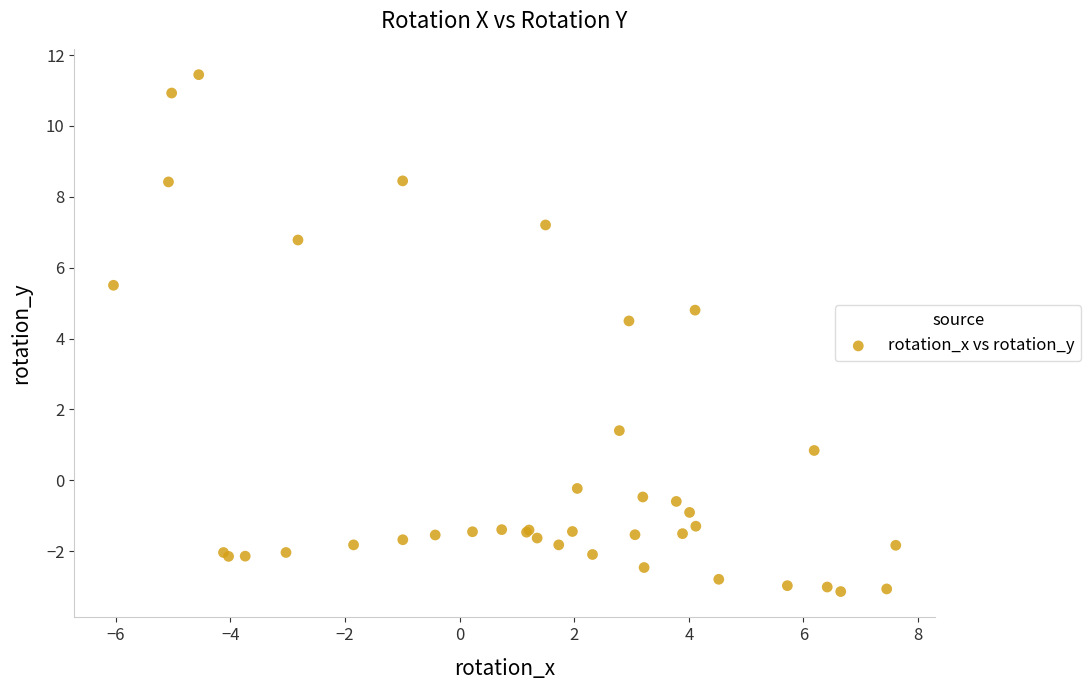

What Y value in the scatter plot is closest to 4?

4.5